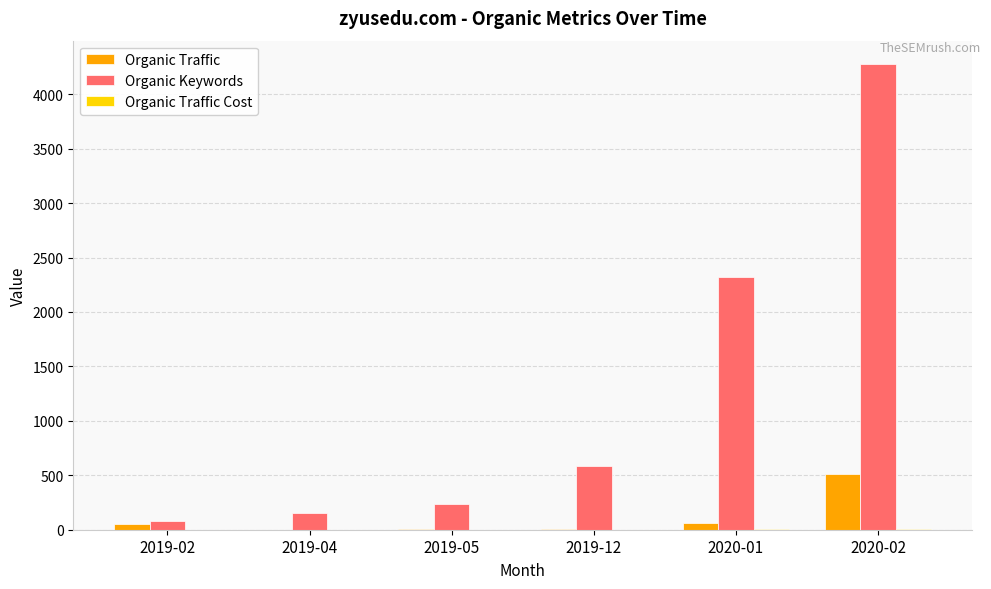

The value of Organic Keywords at 2019-05 is 237. True or false?

True